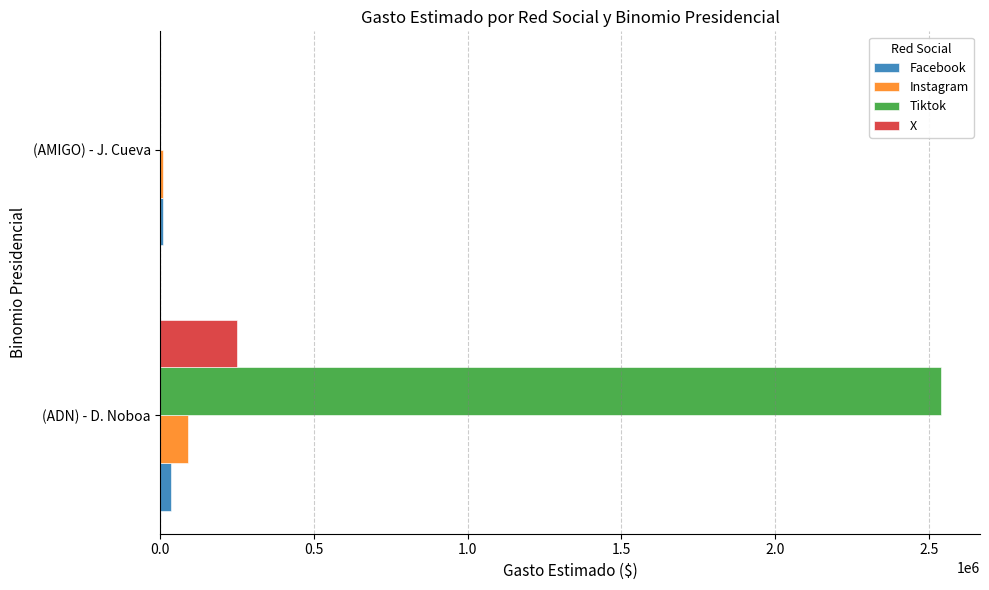

Is it true that X equals 384087.5 at (ADN) - D. Noboa?

False